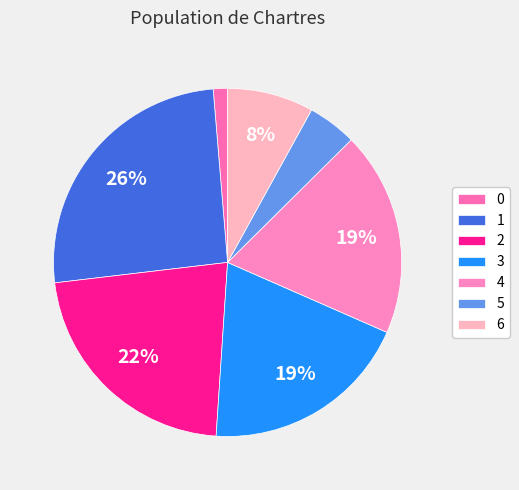

To the nearest percent, what is the combined percentage of 1 and 2?

48%